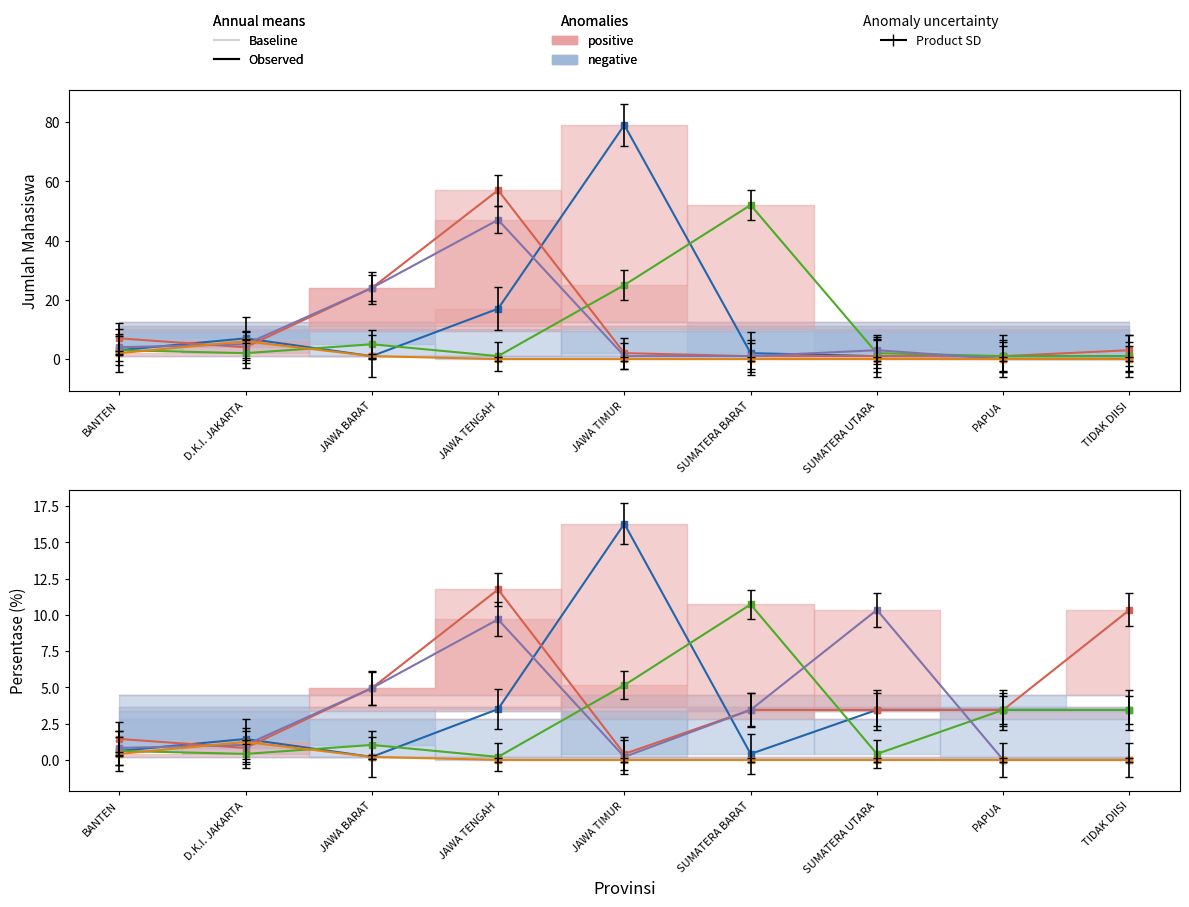

Which has a higher value, SUMATERA UTARA or JAWA TENGAH?

JAWA TENGAH